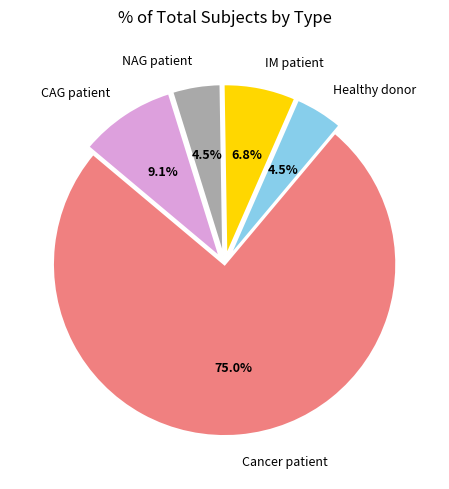

What is the total percentage of CAG patient and NAG patient?

13.6%